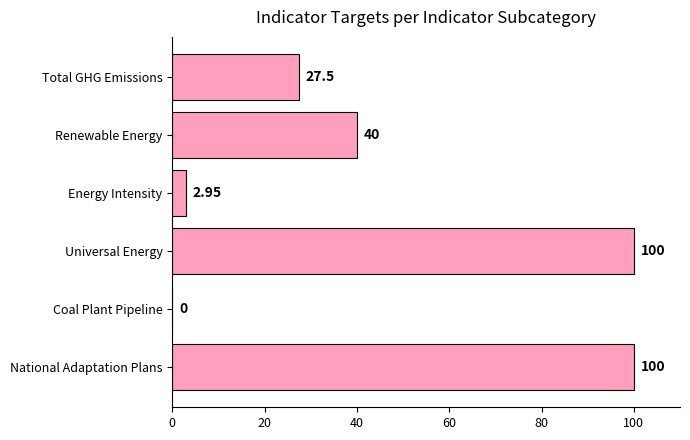

What is the sum of the values at National Adaptation Plans and Coal Plant Pipeline?

100.0